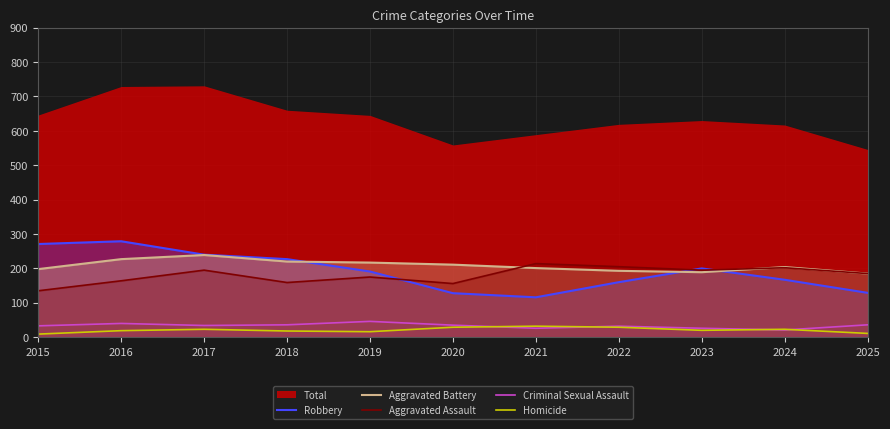

What is the maximum value for Criminal Sexual Assault?

46